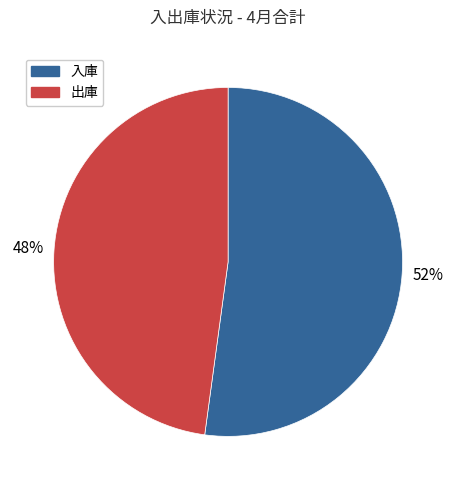

To the nearest percent, what is the average slice percentage?

50%